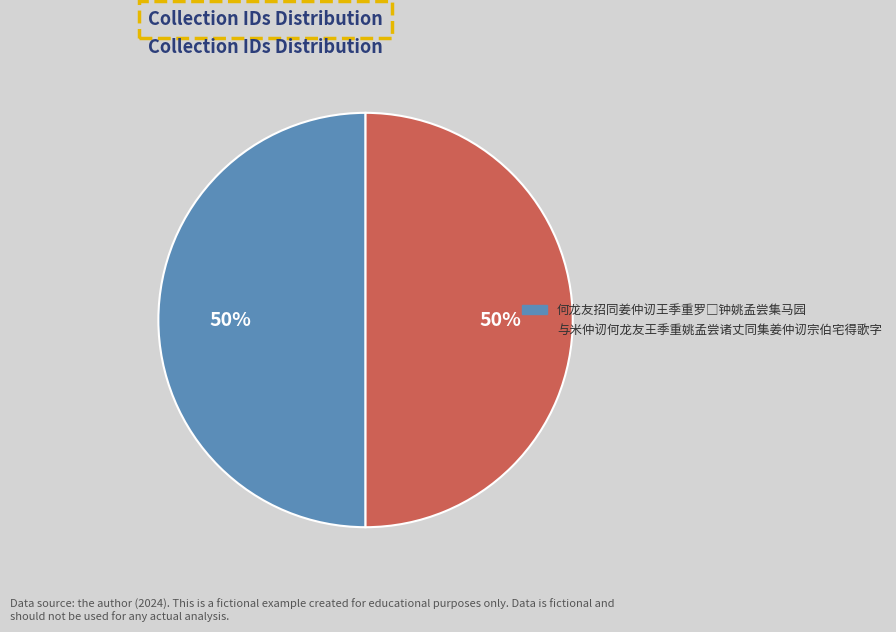

True or false: 与米仲讱何龙友王季重姚孟尝诸丈同集姜仲讱宗伯宅得歌字 accounts for 50% of the total.

True